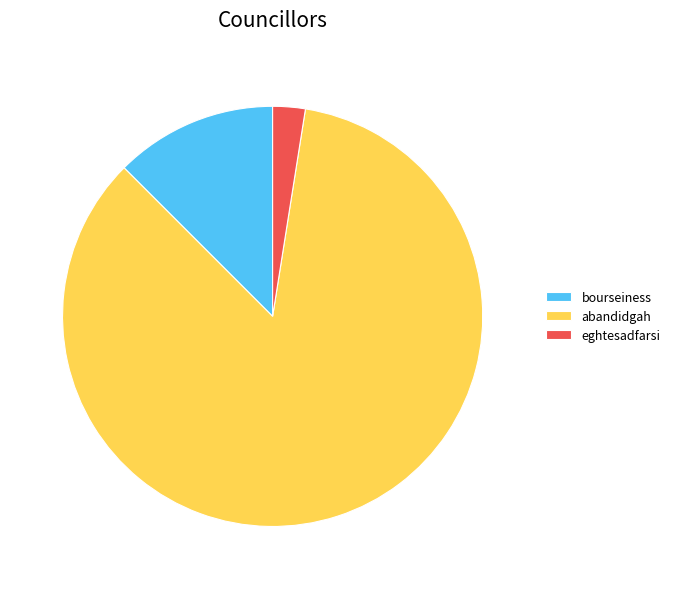

Count the number of slices in the pie.

3